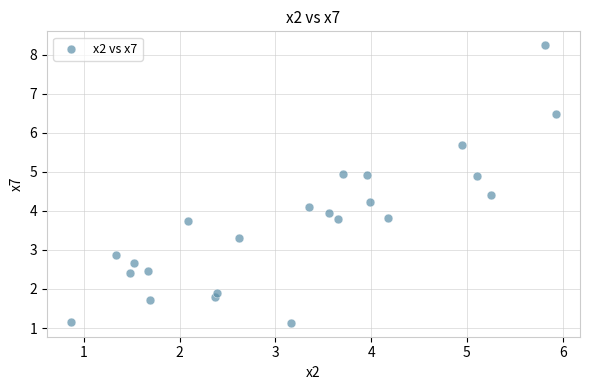

What is the range of X values (max minus min)?

5.1